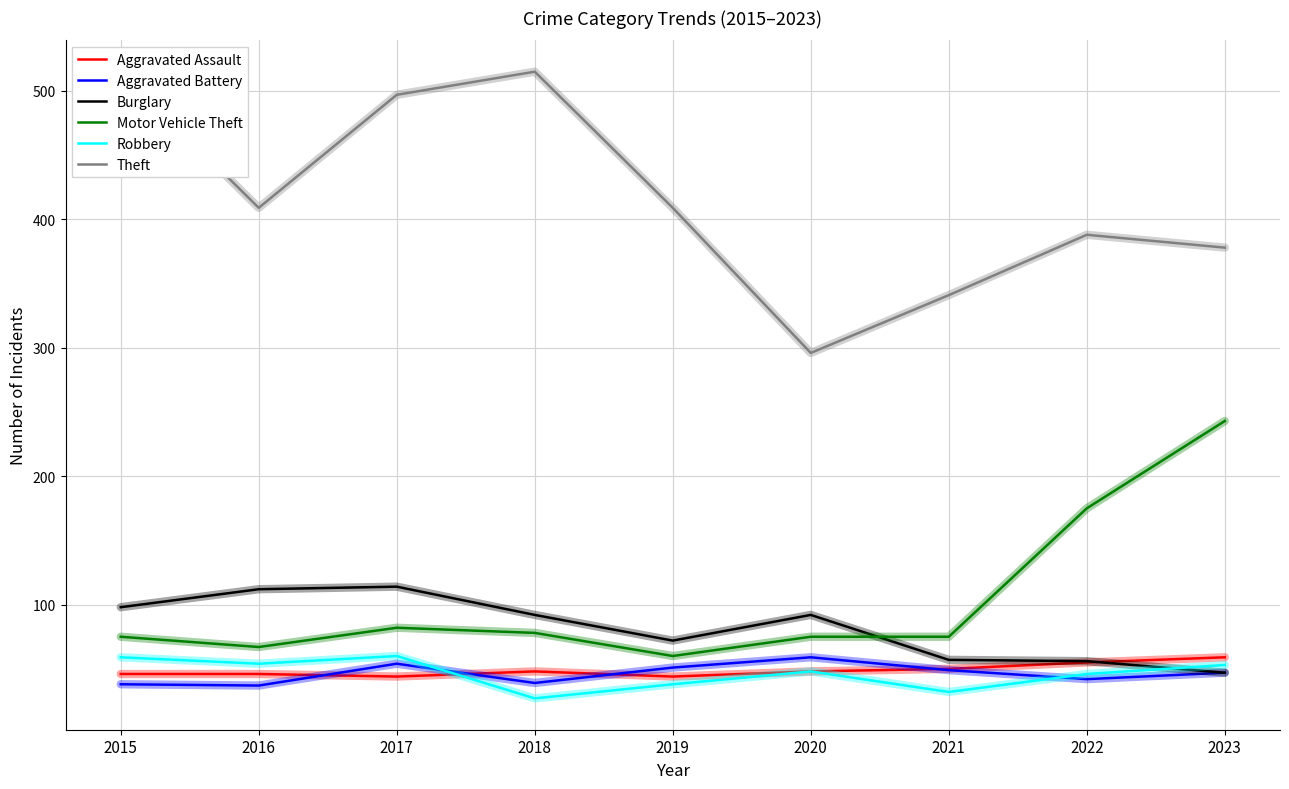

Which series has the largest total across all categories?

Theft